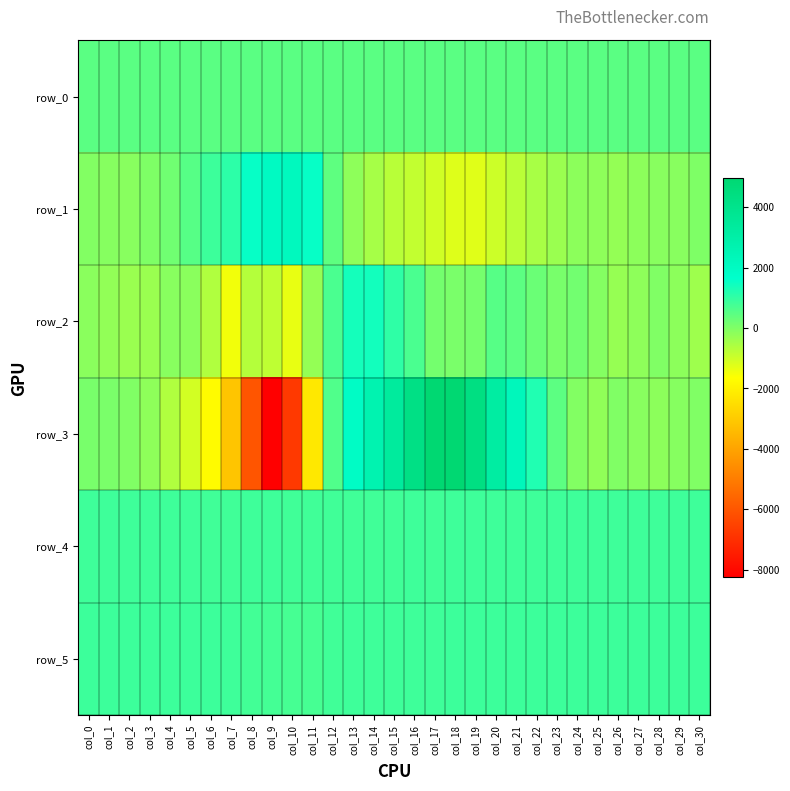

Which series changed the most between col_16 and col_17?

row_3